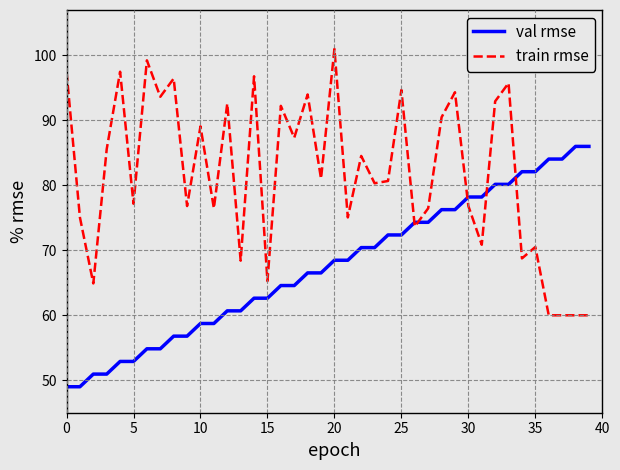

What is the difference between the maximum and minimum values in the train rmse series?

41.0